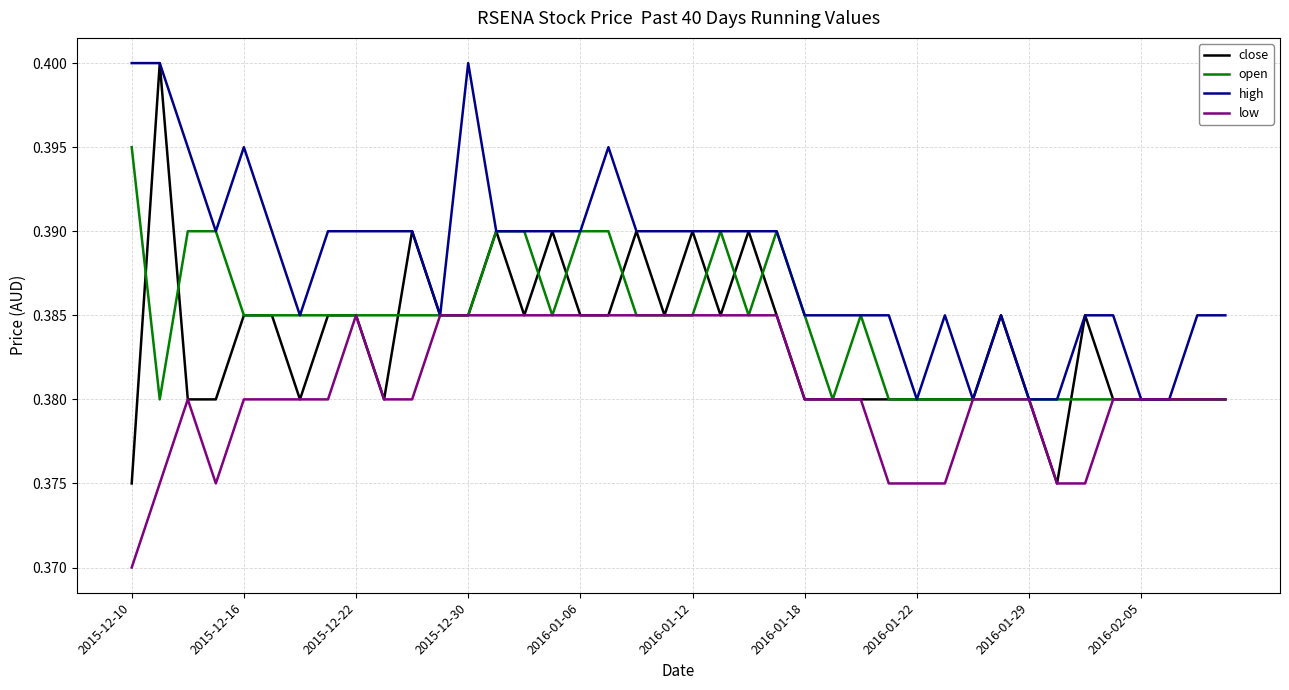

Which series has the widest spread of values?

close